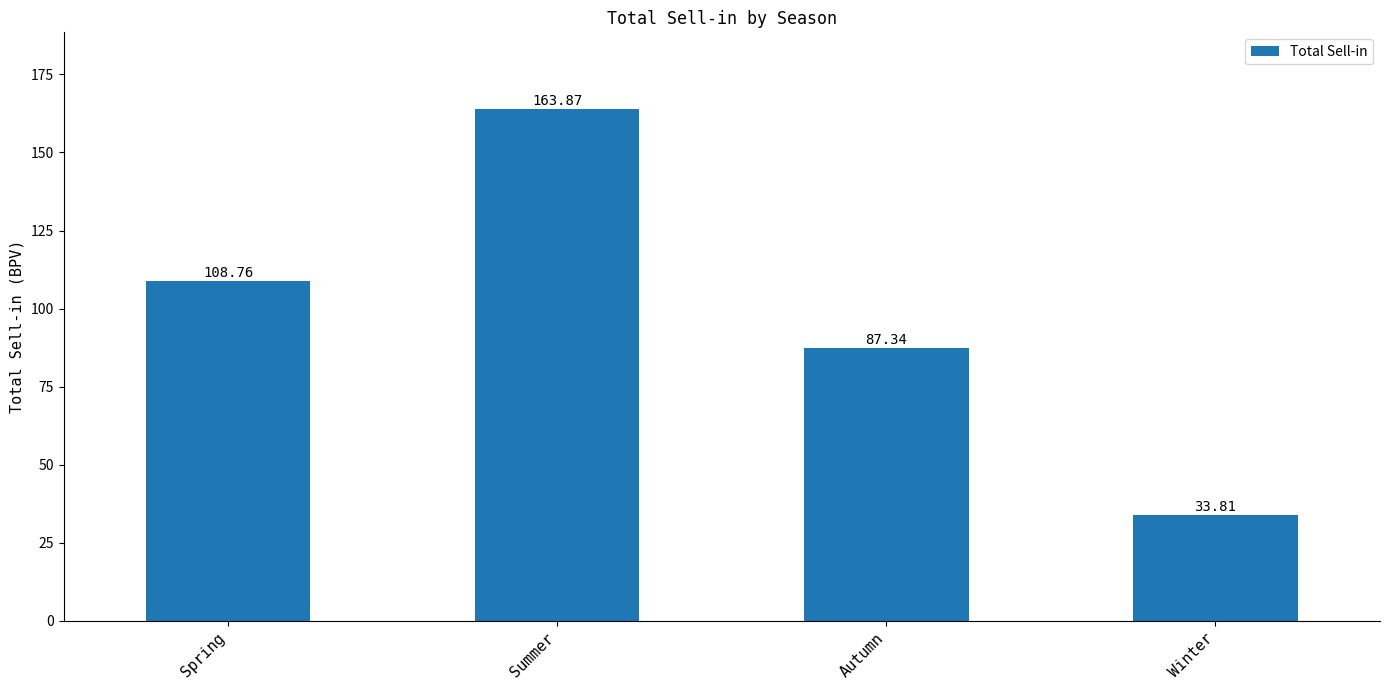

Reading right to left, extract all data points from this chart.

33.8	87.3	163.9	108.8